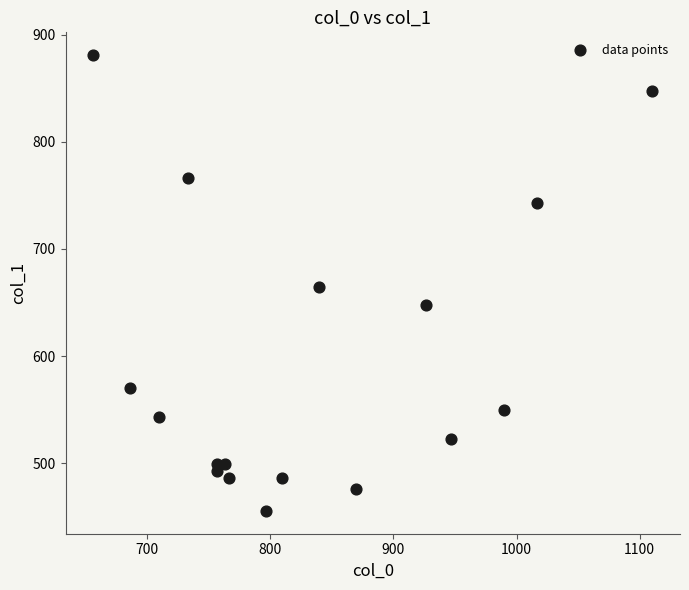

What is the range of X values (max minus min)?

453.3